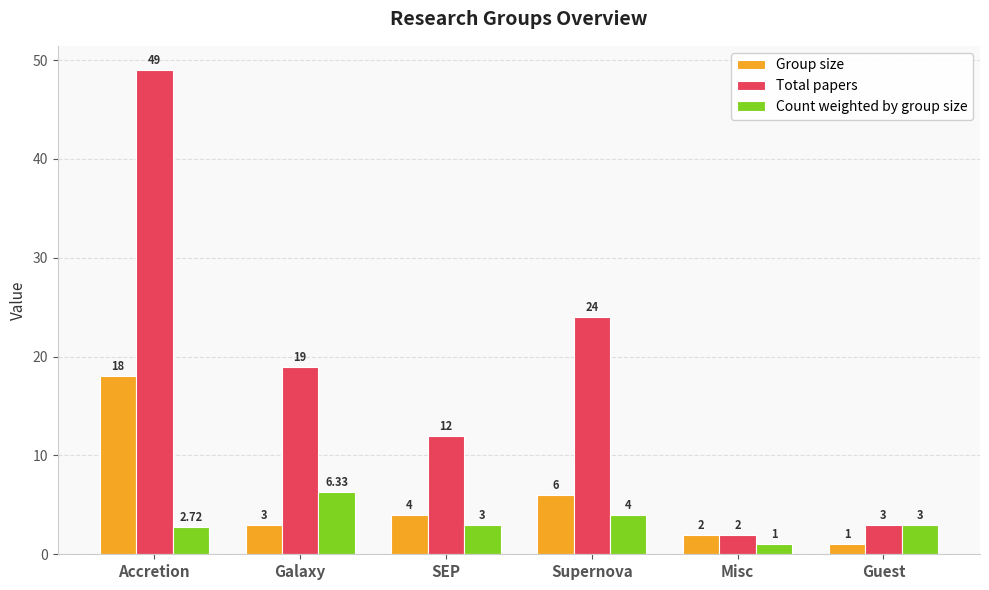

Which label corresponds to the largest value in the chart?

Accretion